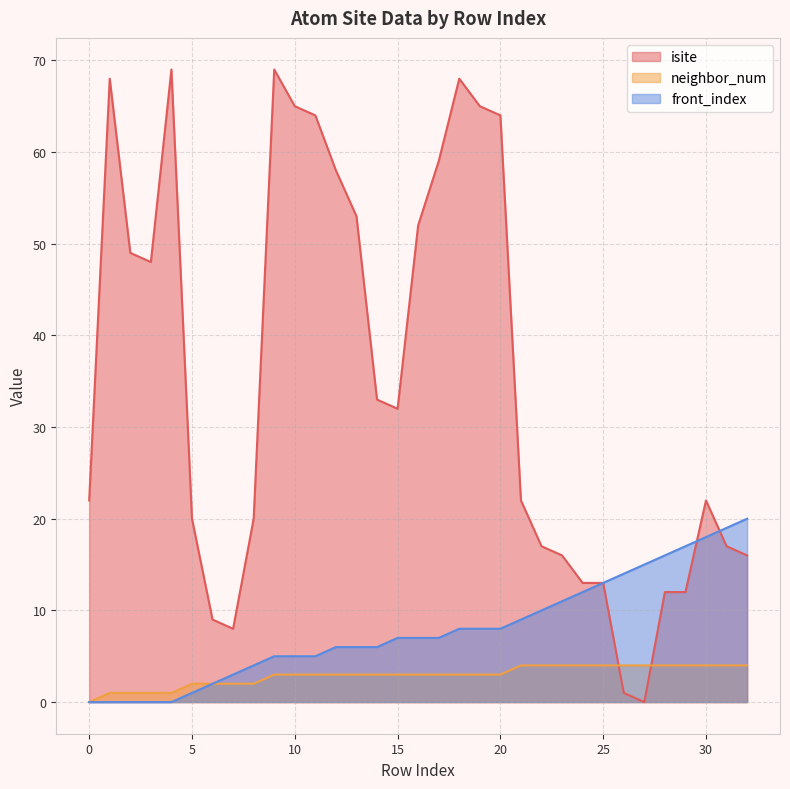

What is the difference between the front_index values at 29 and 31?

2